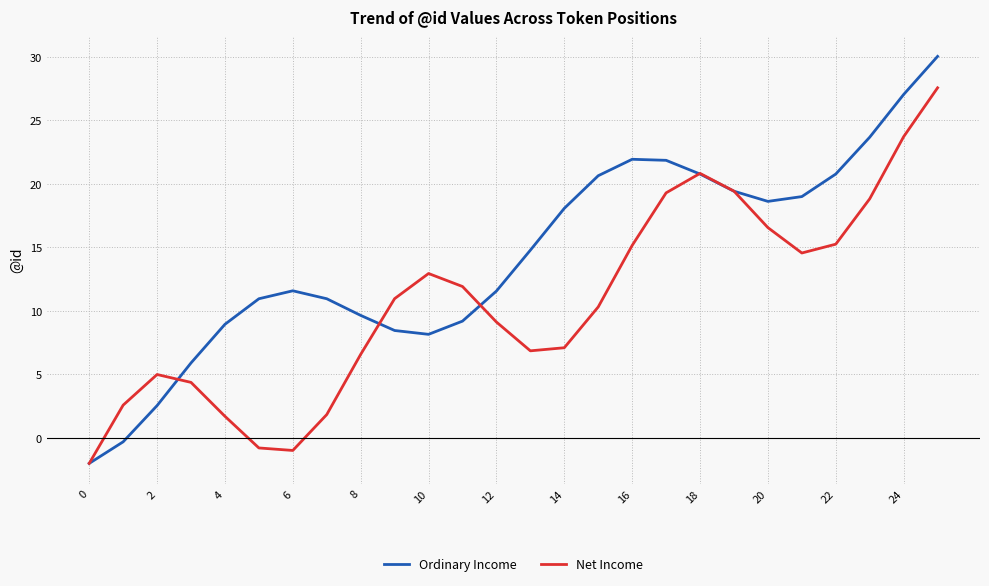

Which series has the widest spread of values?

Ordinary Income